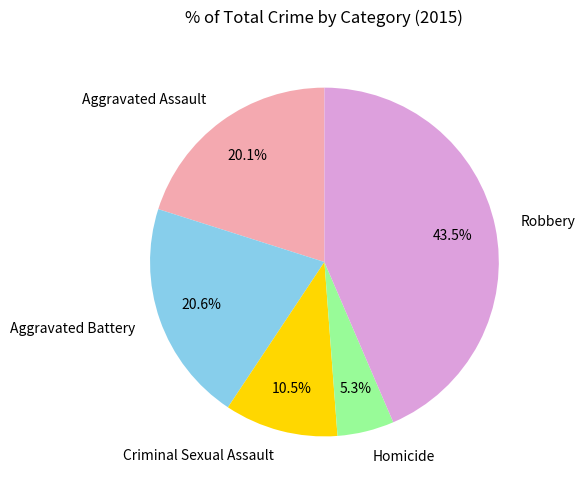

Is there a majority slice in this chart?

No